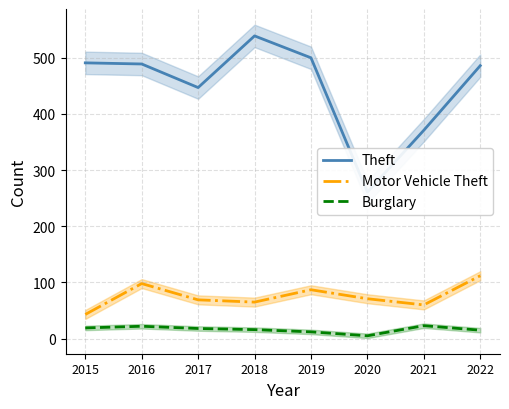

True or false: Theft has a value of 491 at 2015.

True